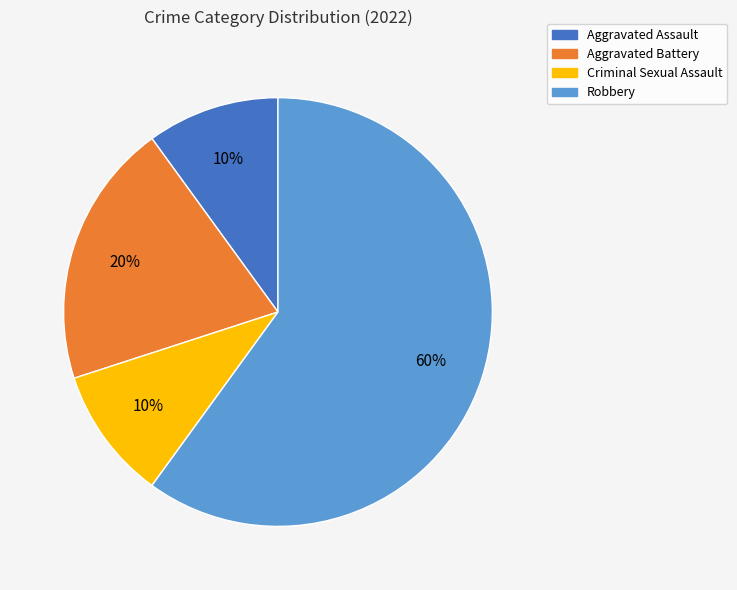

To the nearest percent, what is the difference between the largest and smallest slice percentages?

50%